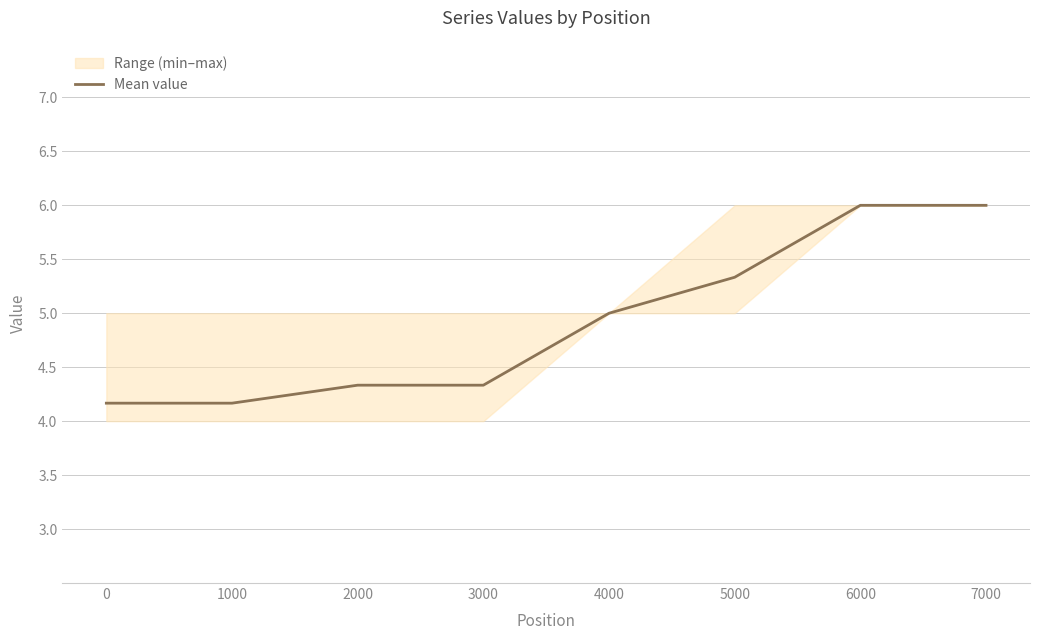

What is the ratio of the value at 3000 to the value at 4000?

0.9